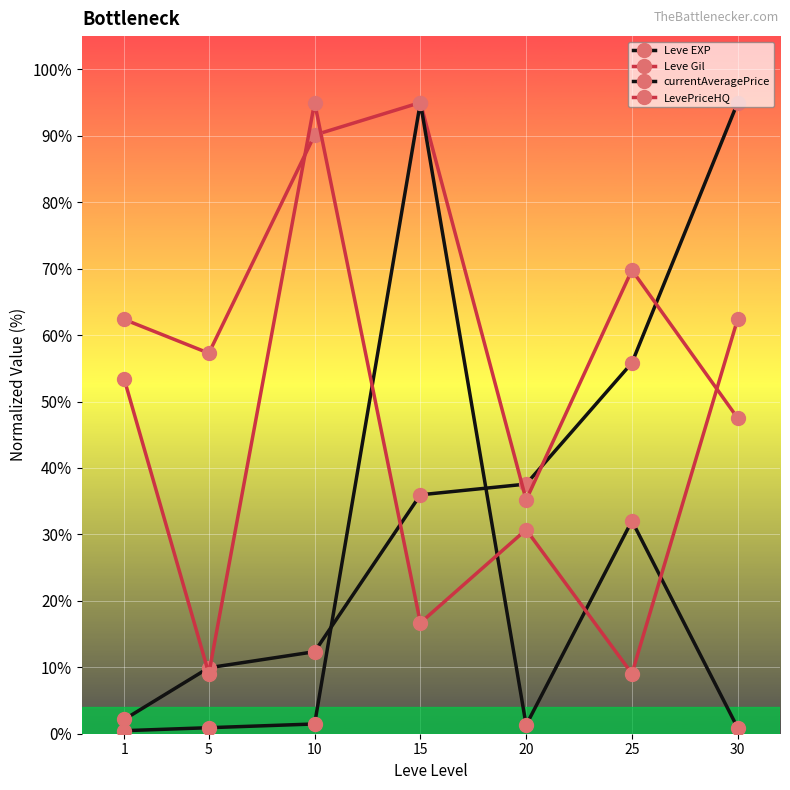

How many intersections are there between LevePriceHQ and currentAveragePrice?

4